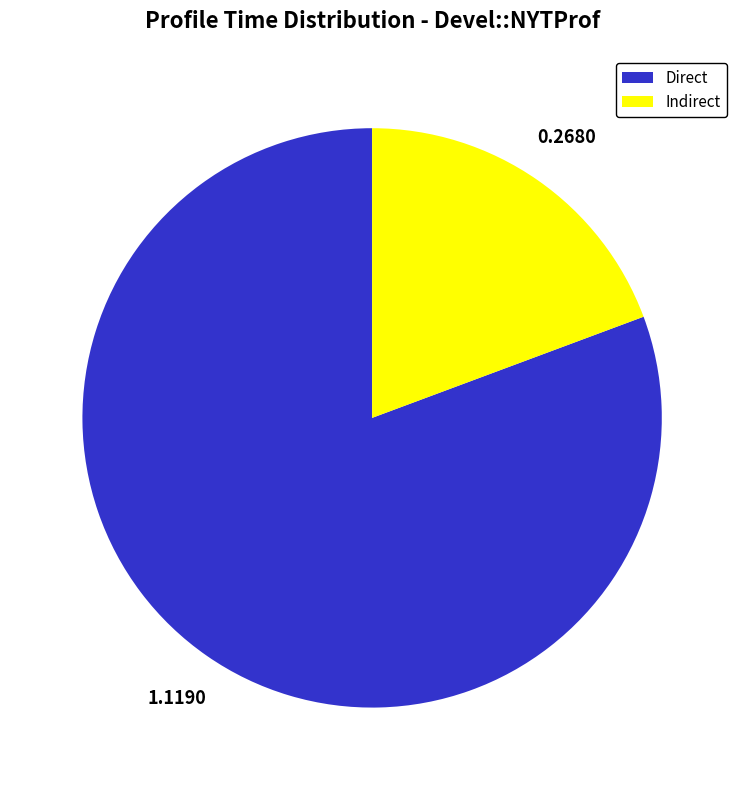

Rank the categories by value from highest to lowest.

Direct, Indirect